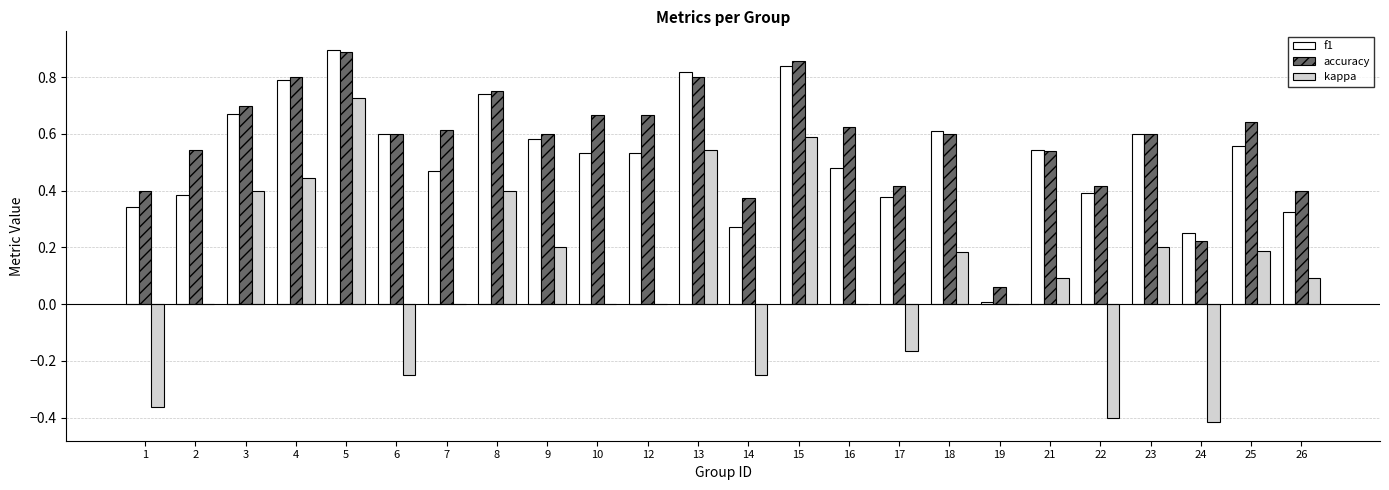

At which label does kappa reach its peak?

5